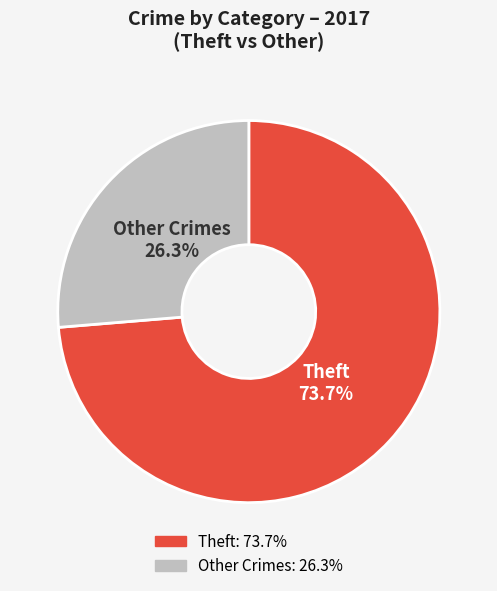

Is there any slice that represents more than half of the pie?

Yes